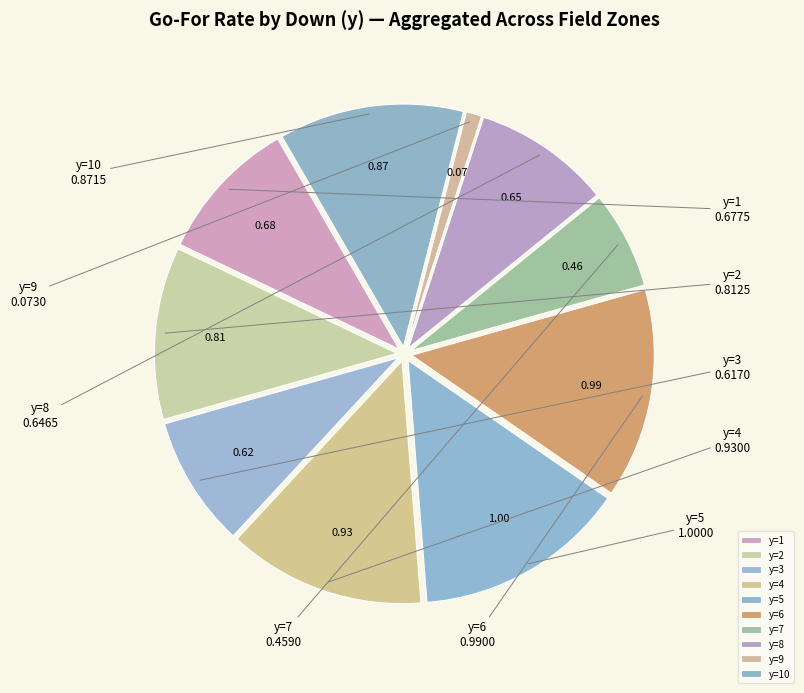

Does any single category account for the majority?

No